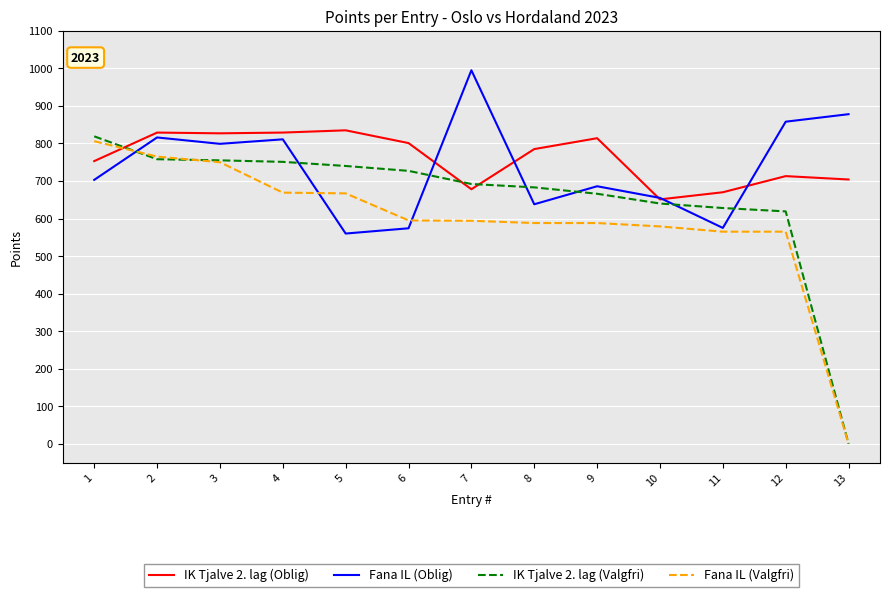

Rank the series by their average value, from lowest to highest.

Fana IL (Valgfri), IK Tjalve 2. lag (Valgfri), Fana IL (Oblig), IK Tjalve 2. lag (Oblig)